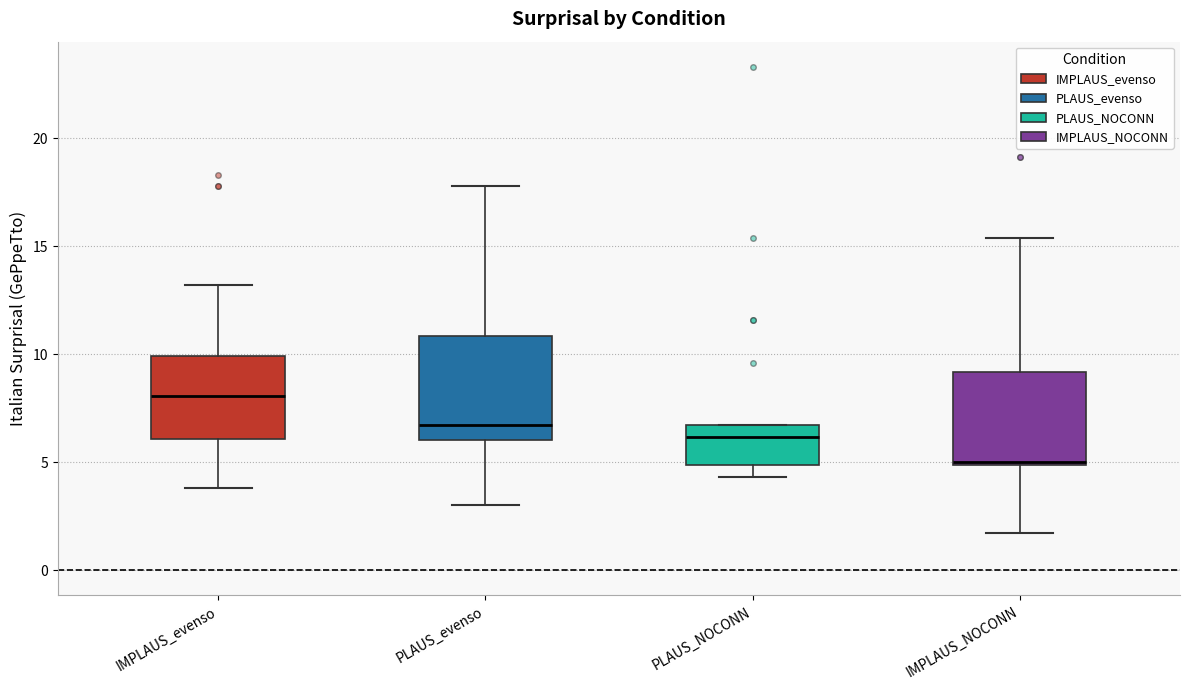

Reading left to right, transcribe this box plot: for each box, give where its median line is, the range the box spans, and where its two whiskers end, as read against the y-axis. The values are not printed on the chart, so give them approximately, as read against the axis.

IMPLAUS_evenso: median 8.0, box 6.0 to 10.0, whiskers 4.0 to 13.0
PLAUS_evenso: median 6.5, box 6.0 to 11.0, whiskers 3.0 to 18.0
PLAUS_NOCONN: median 6.0, box 5.0 to 6.5, whiskers 4.5 to 6.5
IMPLAUS_NOCONN: median 5.0, box 5.0 to 9.0, whiskers 1.5 to 15.5